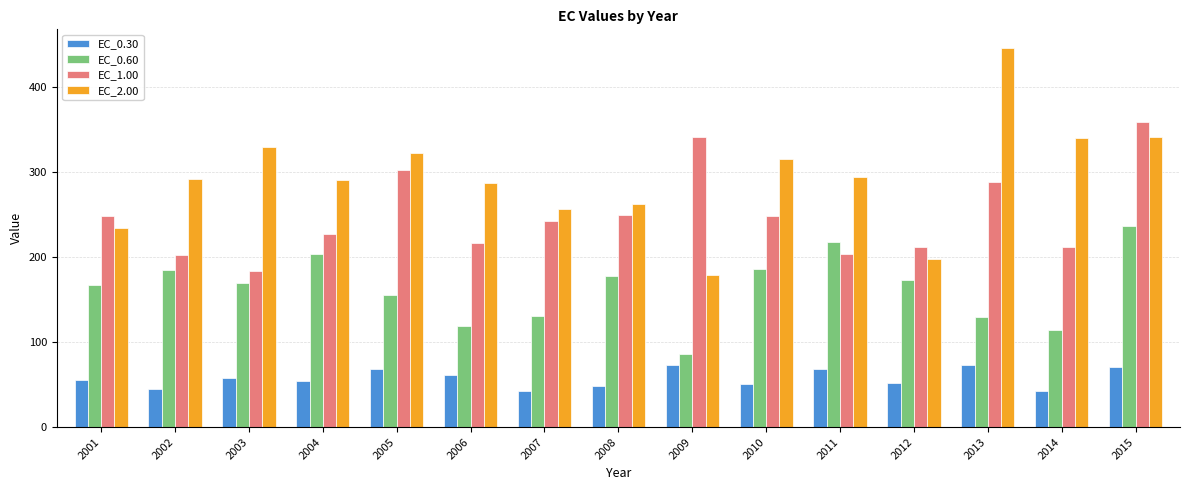

What is the total value across all series at 2007?

670.9